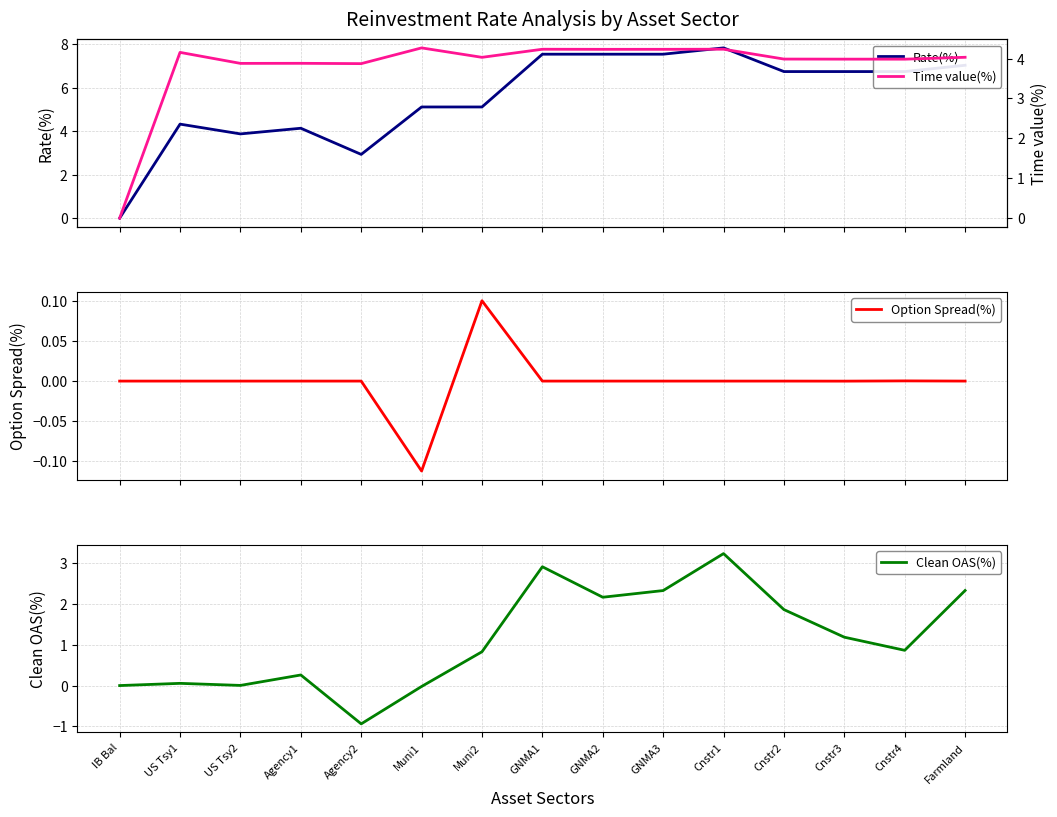

At which label does Clean OAS(%) reach its minimum?

Agency2